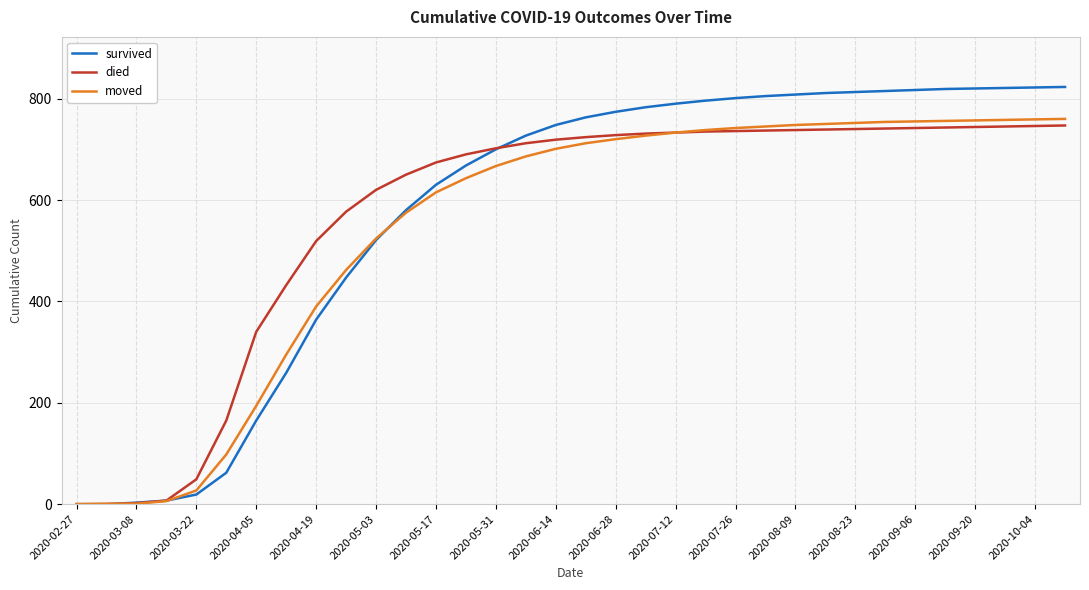

What is the highest value of the died series?

747